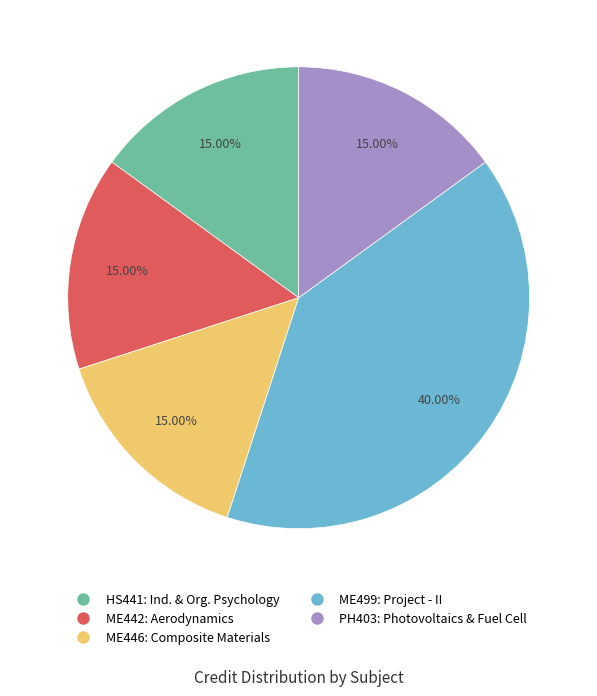

Count the number of slices in the pie.

5